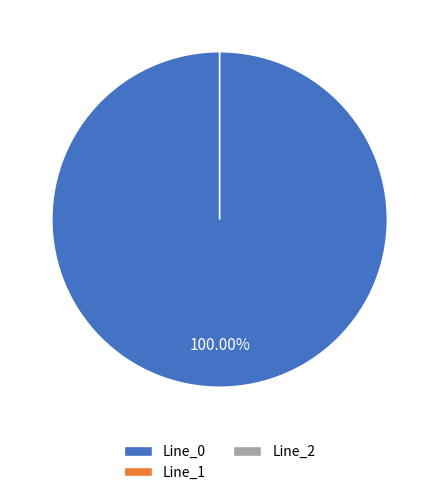

Which category has the biggest portion of the pie?

Line_0